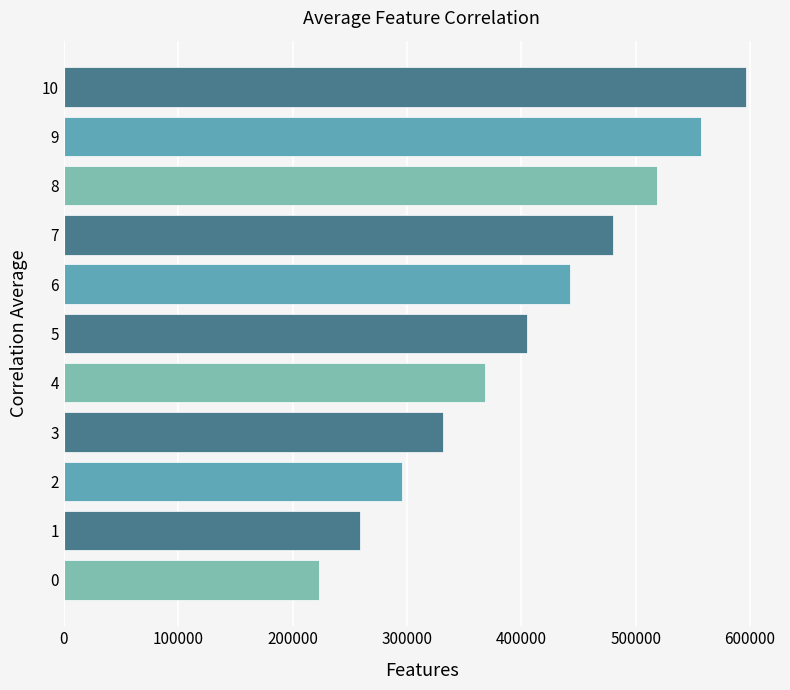

Is it true that the value at 7 is 710319.5?

False